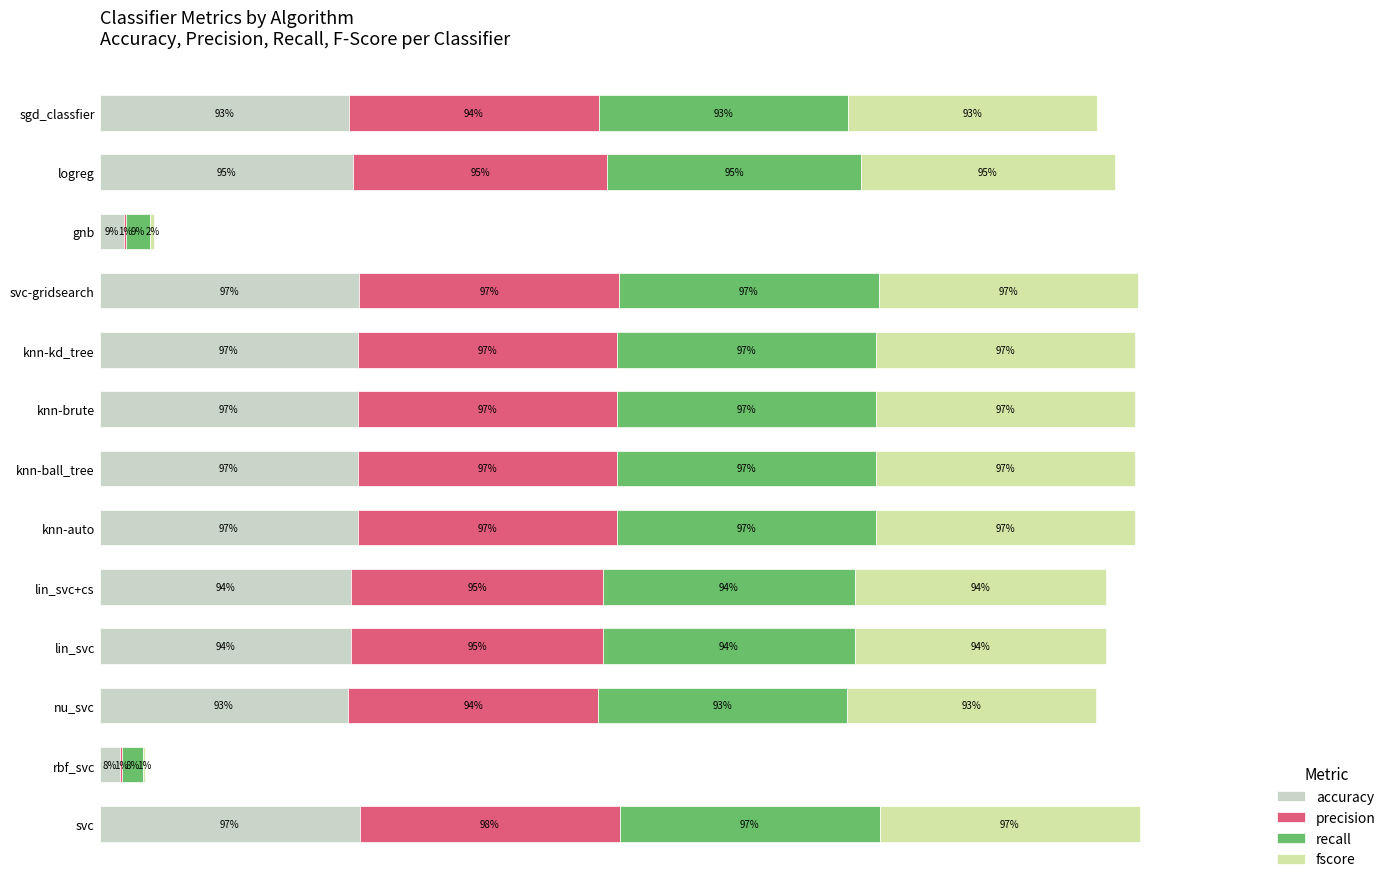

What are all the series names shown in the legend?

accuracy, precision, recall, fscore